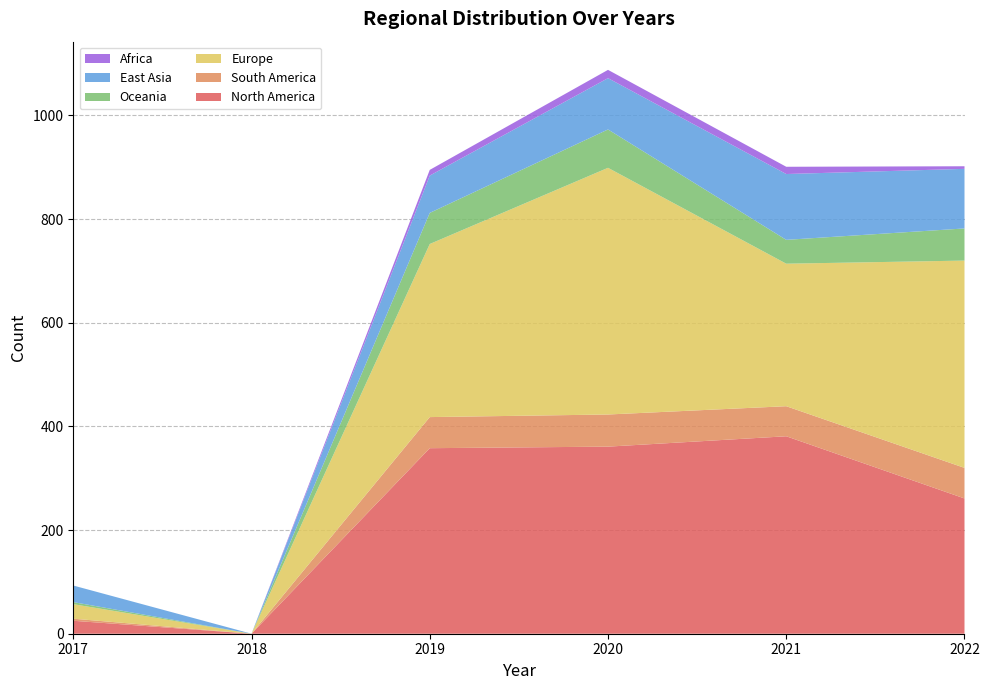

Reading left to right, list all the values displayed in this chart.

North America: 2017=25	2018=0	2019=358	2020=361	2021=381	2022=261
South America: 2017=4	2018=0	2019=60	2020=62	2021=58	2022=59
Europe: 2017=28	2018=0	2019=334	2020=476	2021=275	2022=400
Oceania: 2017=4	2018=0	2019=60	2020=74	2021=46	2022=62
East Asia: 2017=32	2018=0	2019=72	2020=99	2021=127	2022=115
Africa: 2017=0	2018=0	2019=11	2020=16	2021=14	2022=5